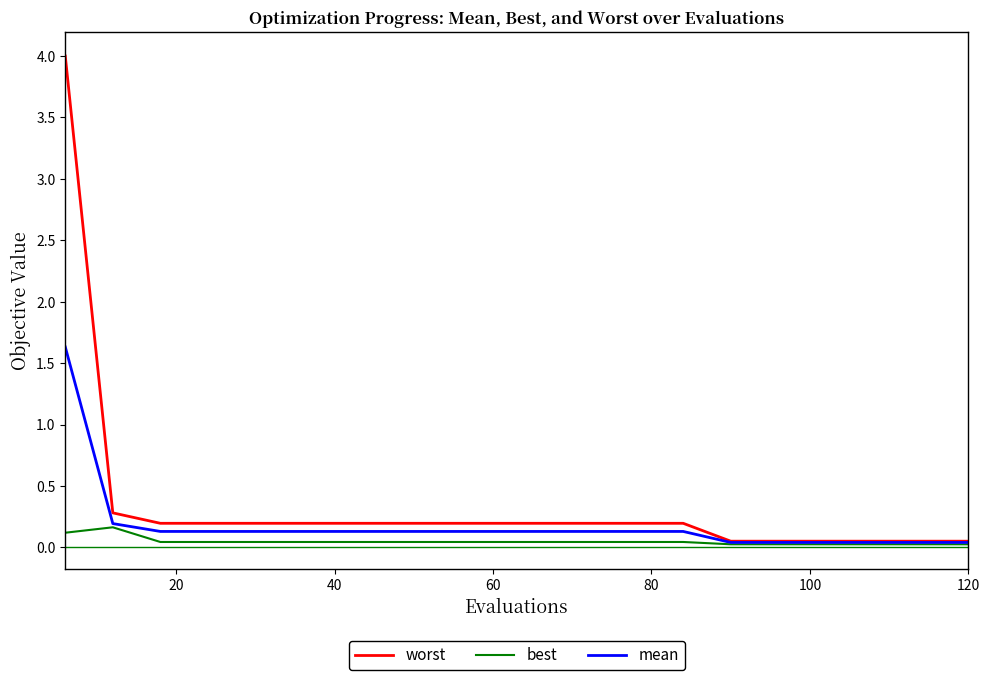

List the series in order of their peak value, highest first.

worst, mean, best